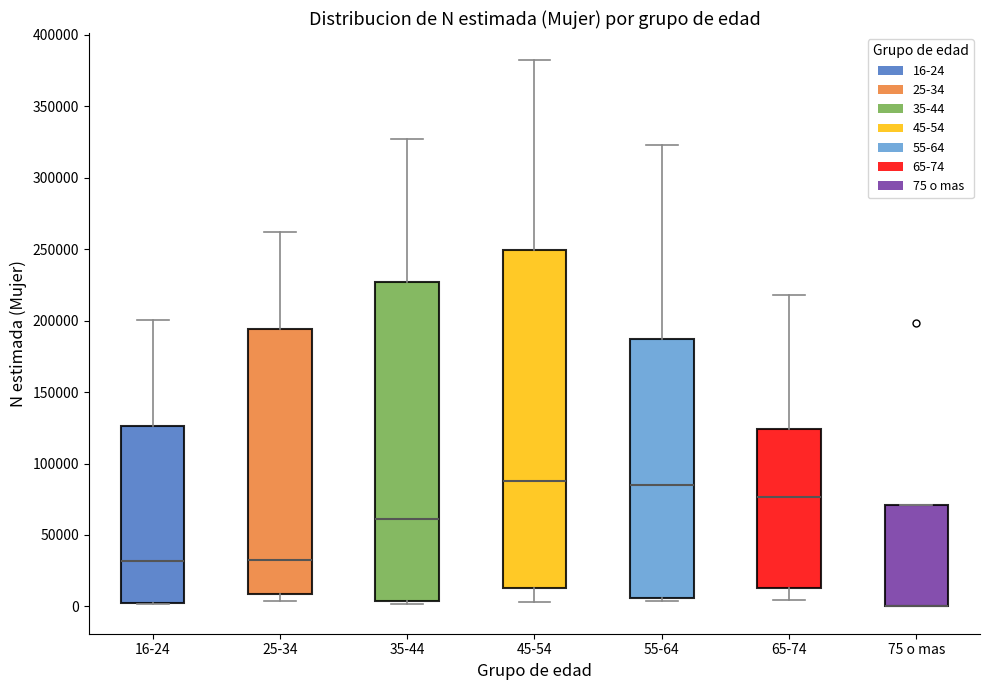

Reading left to right, transcribe this box plot: for each box, give where its median line is, the range the box spans, and where its two whiskers end, as read against the y-axis. The values are not printed on the chart, so give them approximately, as read against the axis.

16-24: median 30000, box 0 to 125000, whiskers 0 to 200000
25-34: median 30000, box 10000 to 195000, whiskers 5000 to 260000
35-44: median 60000, box 5000 to 225000, whiskers 0 to 325000
45-54: median 90000, box 15000 to 250000, whiskers 5000 to 380000
55-64: median 85000, box 5000 to 185000, whiskers 5000 (just below the box's lower edge) to 325000
65-74: median 75000, box 15000 to 125000, whiskers 5000 to 220000
75 o mas: median 0 (drawn on the box's lower edge), box 0 to 70000, whiskers 0 to 70000